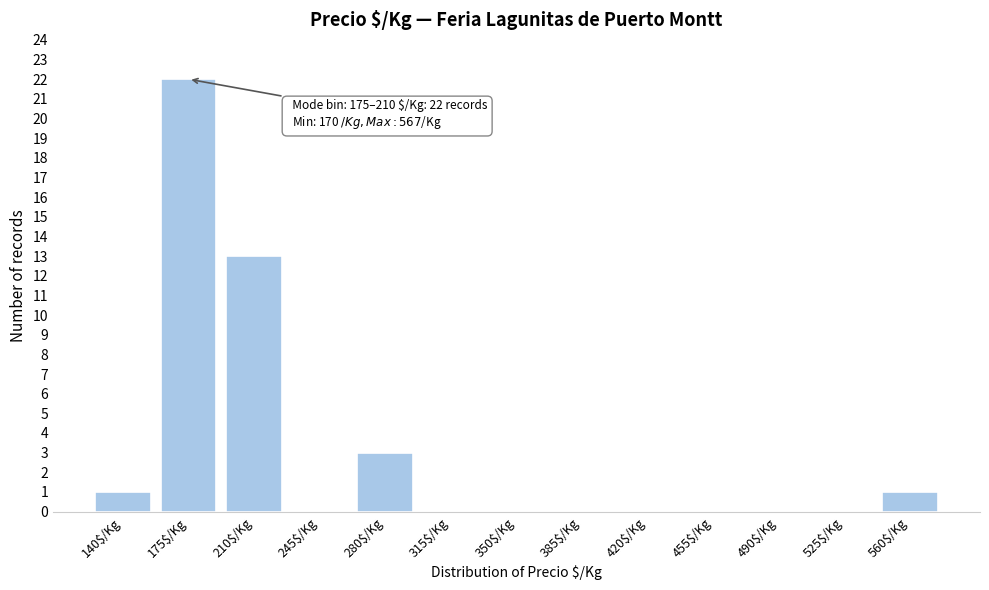

At which label is the value closest to 11?

210$/Kg